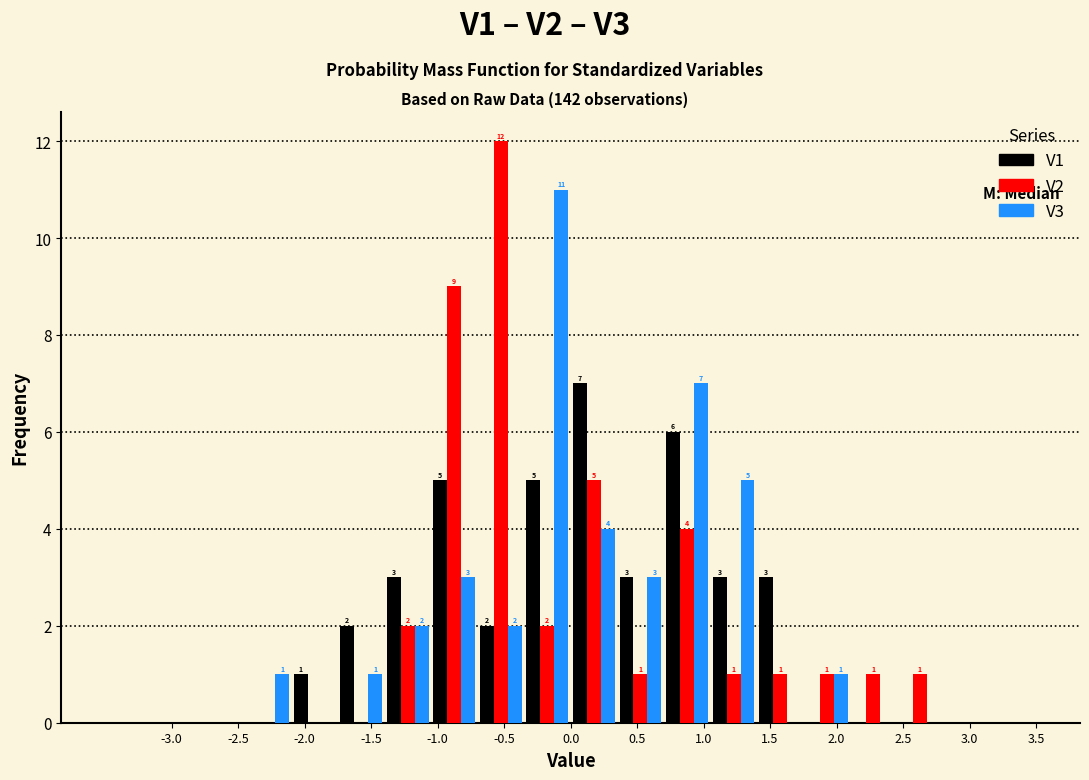

In the V3 series, which range on the x-axis has the tallest bar?

-0.35 to 0.00